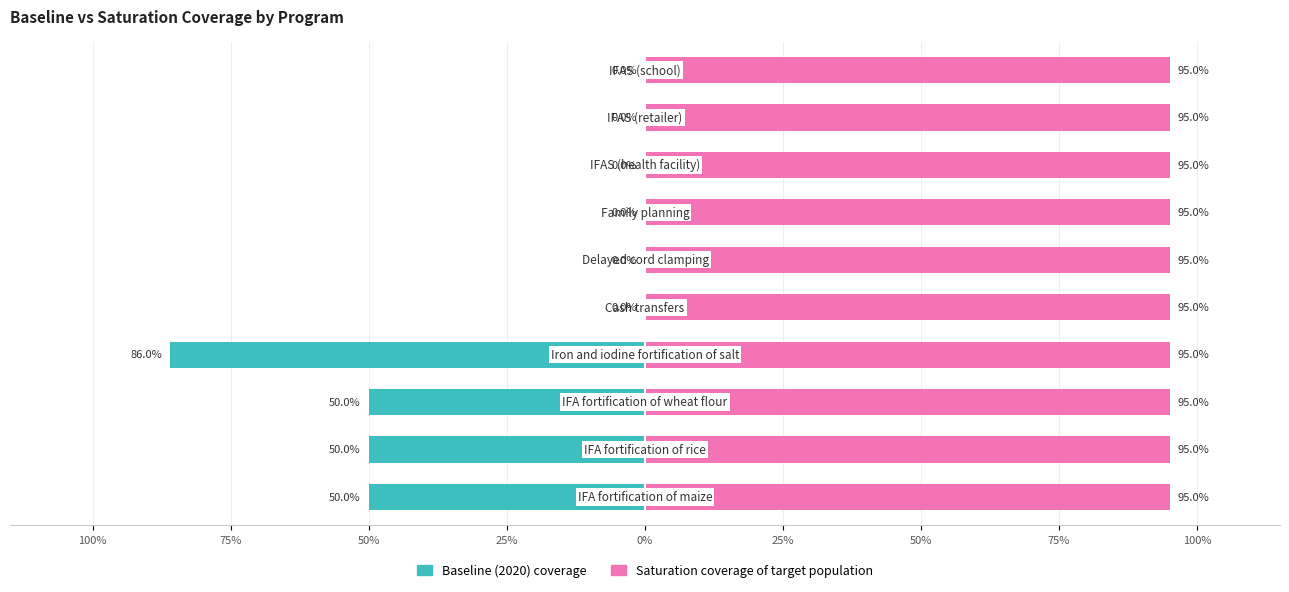

Which series has the largest total across all categories?

Saturation coverage of target population